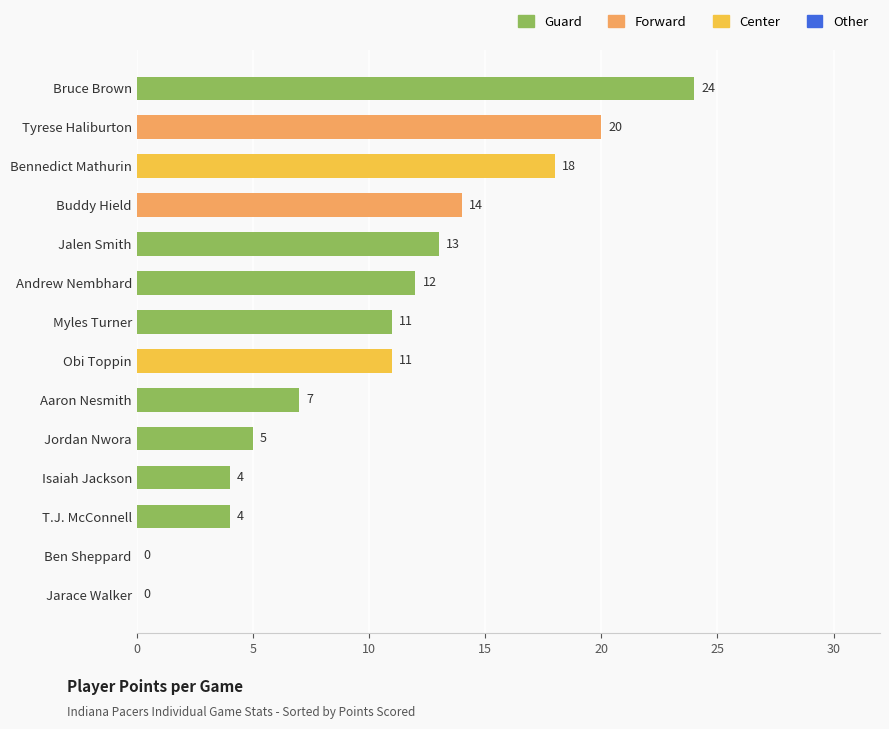

At which label is the value closest to 12?

Andrew Nembhard